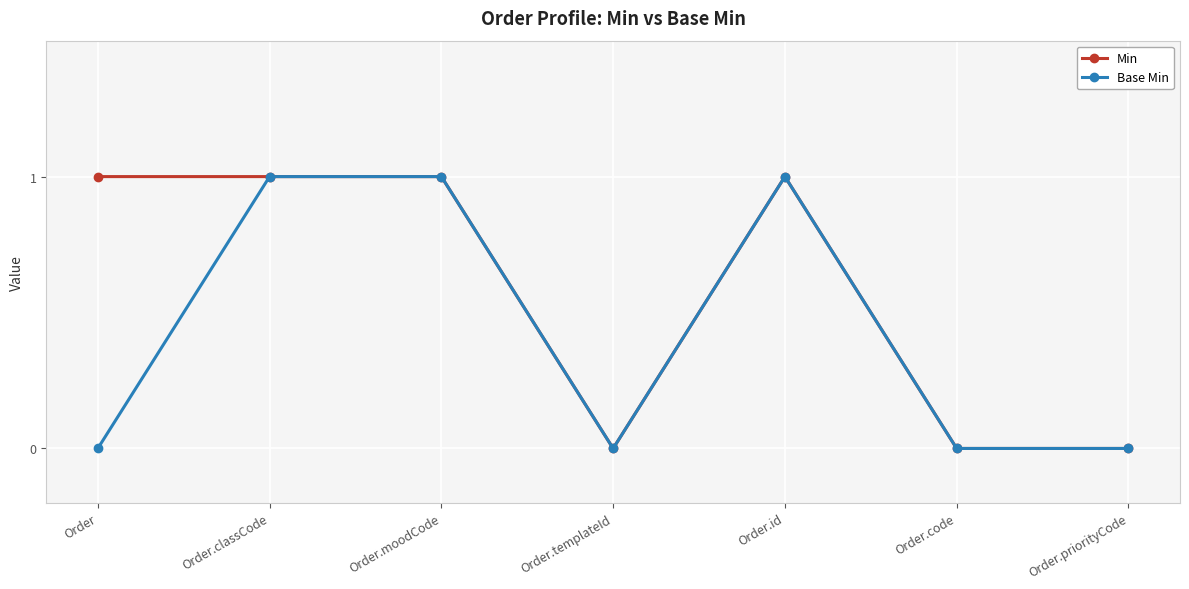

What position from the left is Order.code?

6